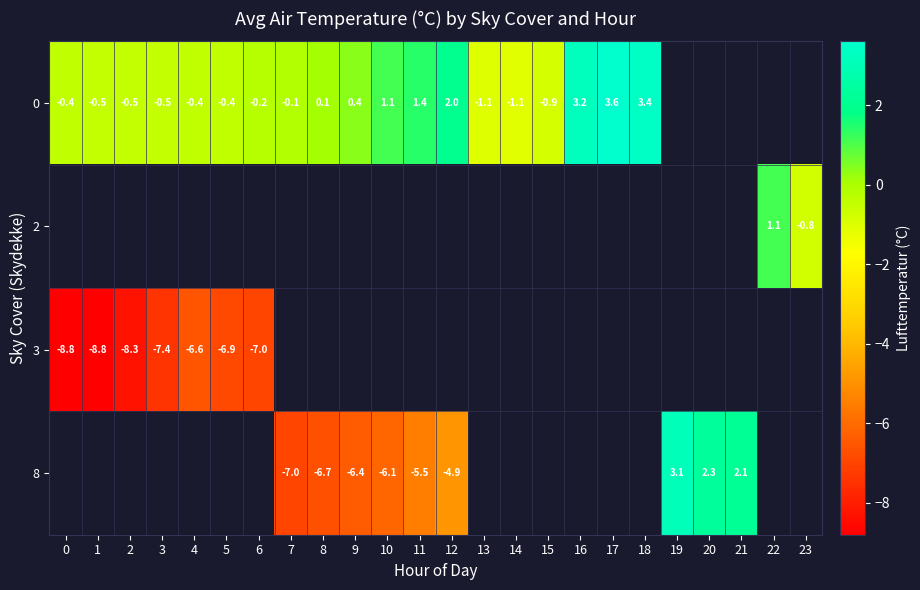

The value of 3 at 3 is -7.4. True or false?

True